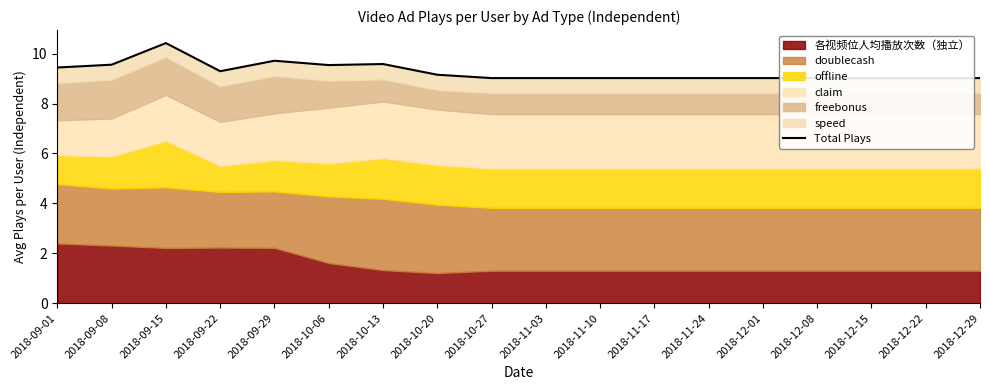

How many points are higher than both their immediate neighbors (excluding endpoints)?

3